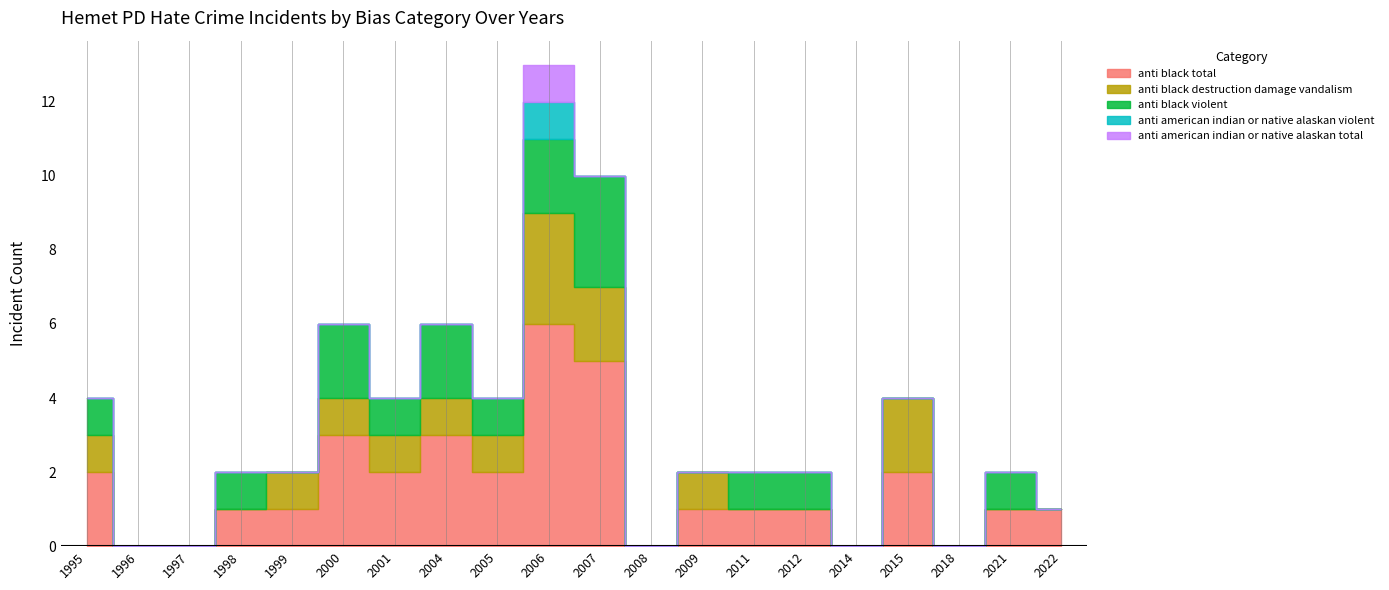

What are all the series names shown in the legend?

anti_black_total, anti_black_destruction_damage_vandalism, anti_black_violent, anti_american_indian_or_native_alaskan_violent, anti_american_indian_or_native_alaskan_total